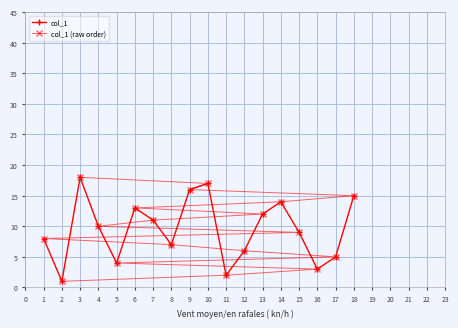

How many series are shown in this chart?

2